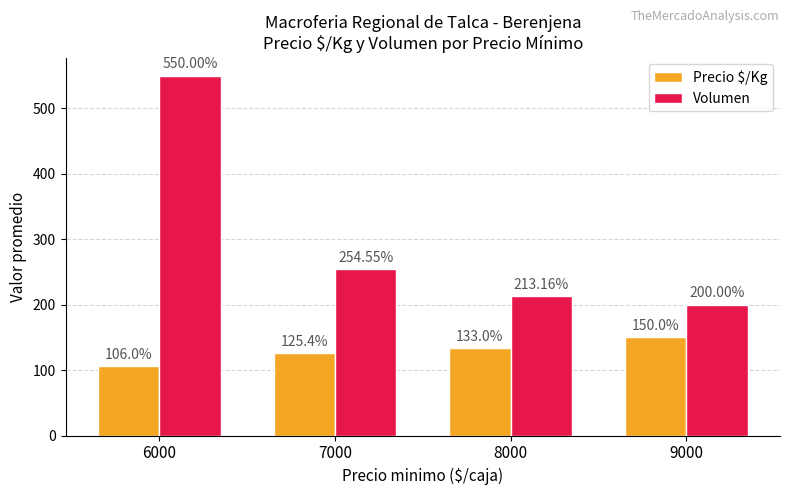

Reading left to right, list all the values displayed in this chart.

Precio $/Kg: 6000=106.0	7000=125.4	8000=133.0	9000=150.0
Volumen: 6000=550.0	7000=254.6	8000=213.2	9000=200.0